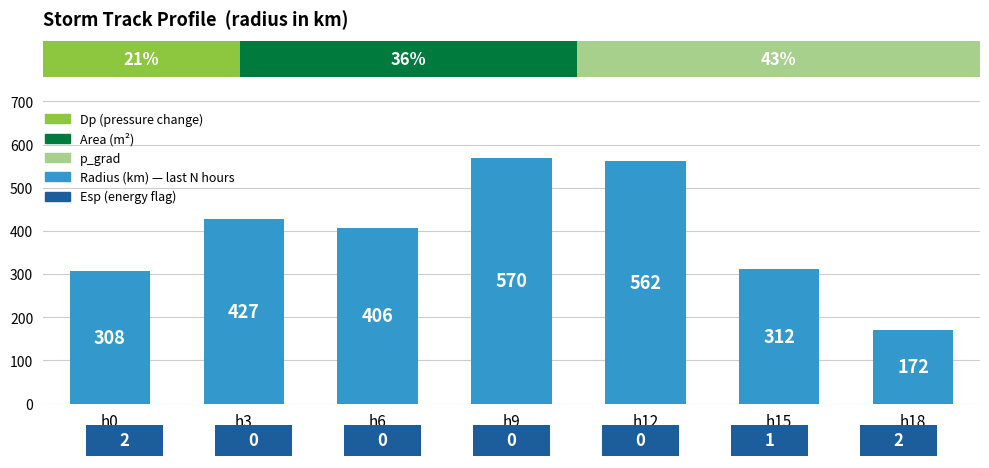

True or false: the data shows 427.4 at h3.

True